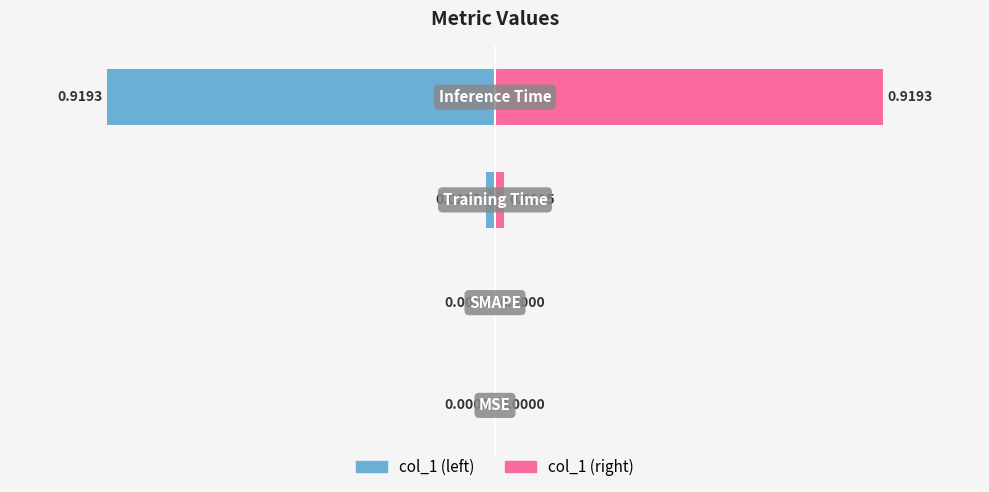

Is it true that the value at MSE is 0.0?

True